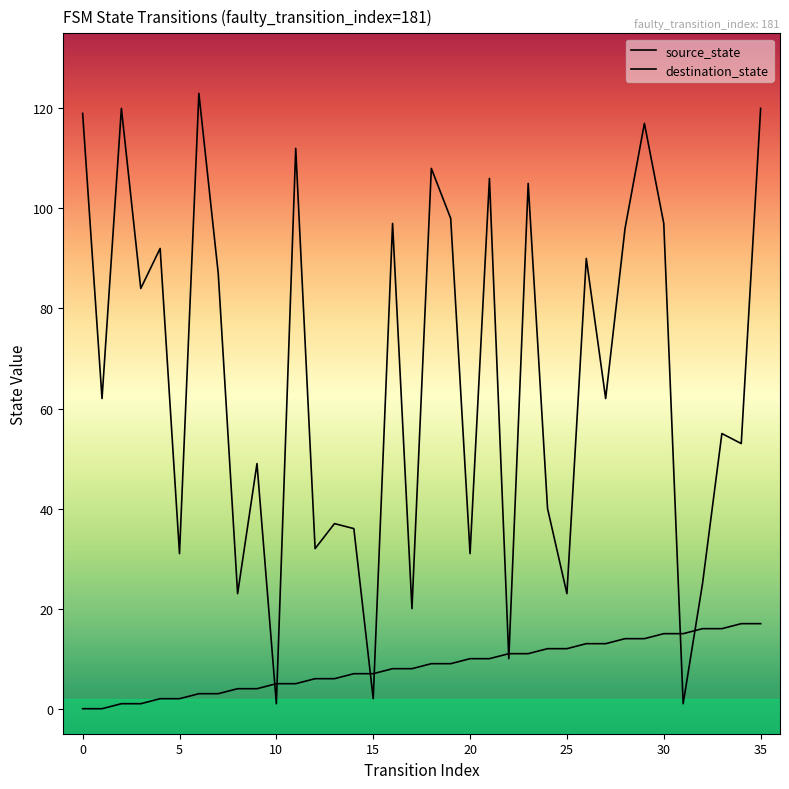

True or false: source_state has a value of 15 at 31.

True